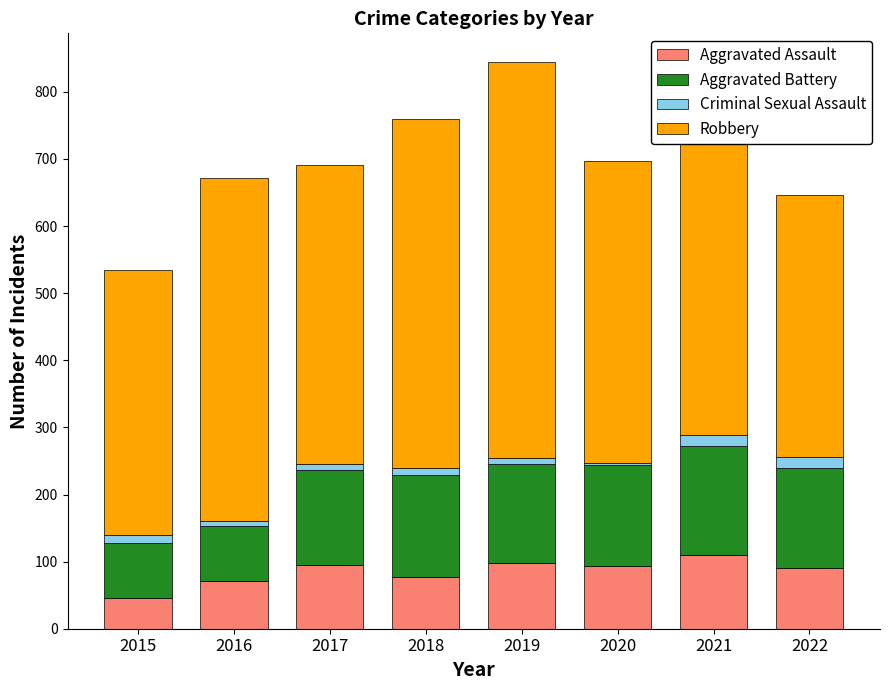

What is the total value across all series at 2016?

671